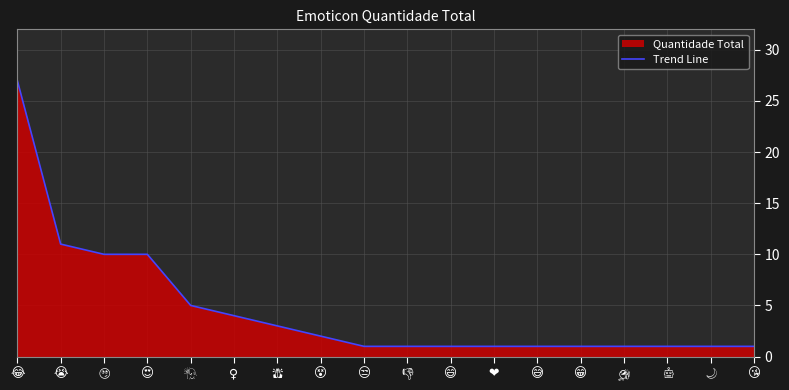

What is the difference between the values at 😍 and 😭?

1